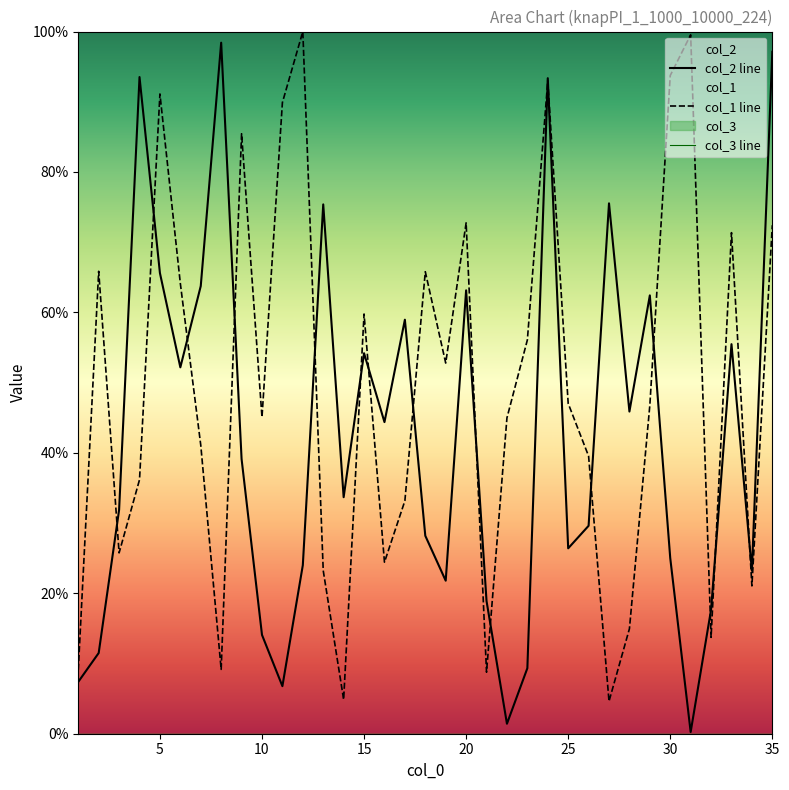

What is the maximum value for col_1 line?

100.0